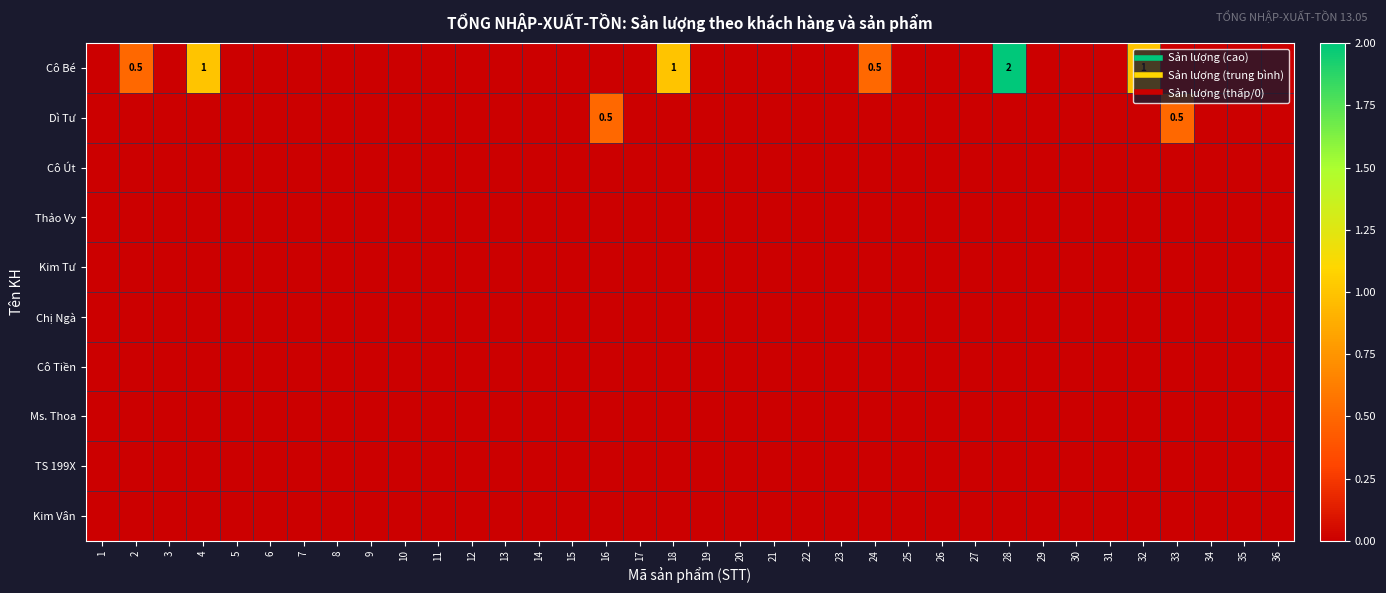

How many series are shown in this chart?

10